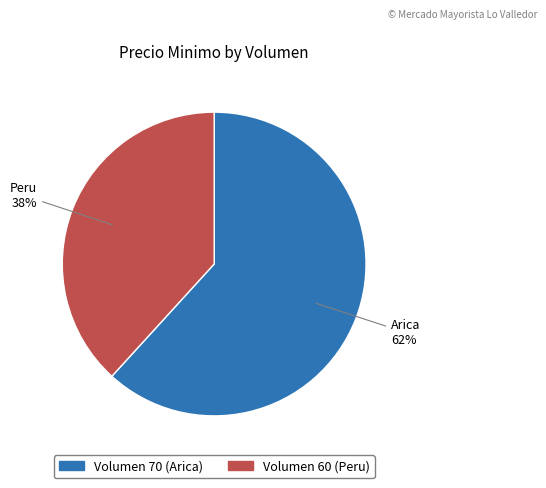

Is there a majority slice in this chart?

Yes